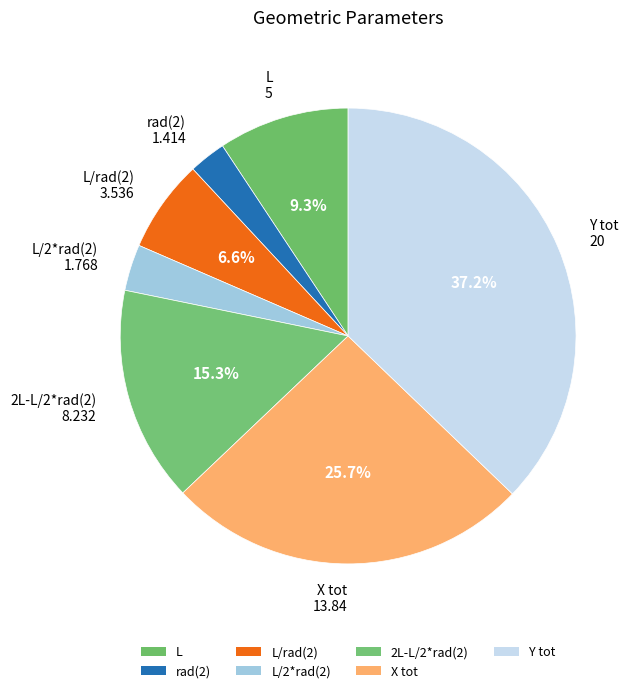

How many segments does this pie chart have?

7